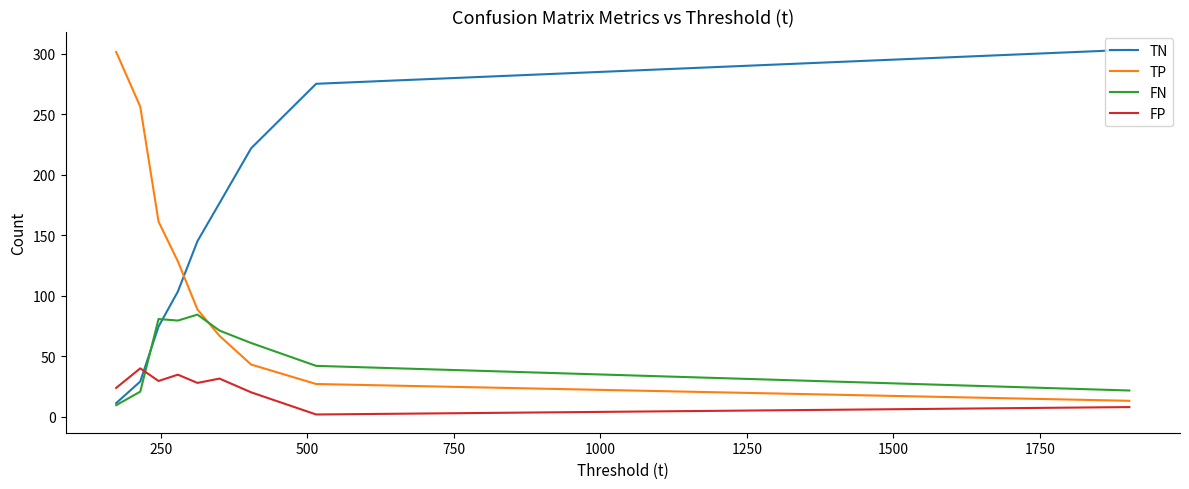

What is the difference between the maximum and minimum values in the TP series?

288.4